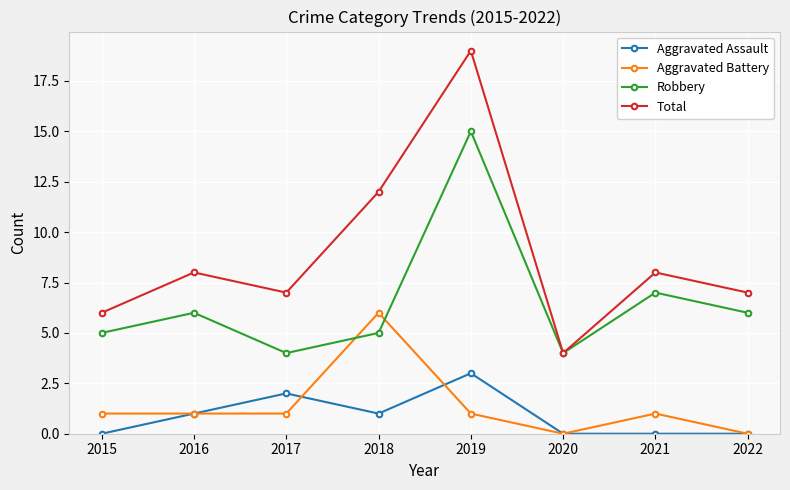

Is it true that Robbery equals 6 at 2022?

True